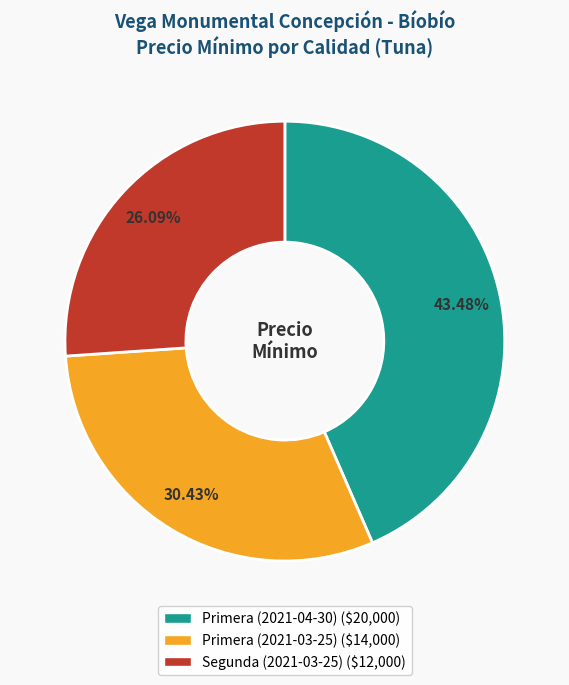

Is it true that Segunda (2021-03-25) is 26% of the pie?

True